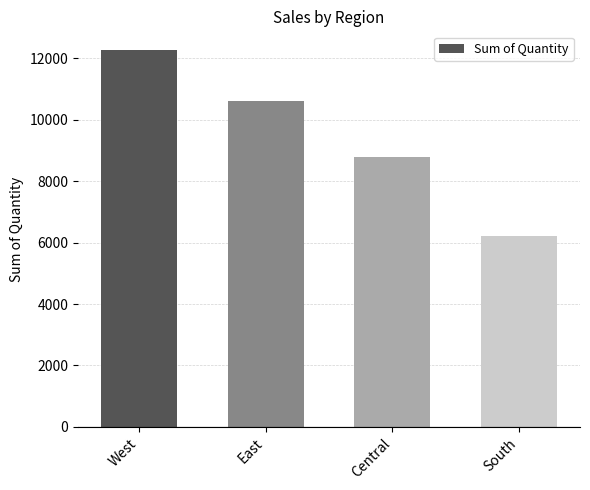

What is the label of the 3rd bar from the left?

Central